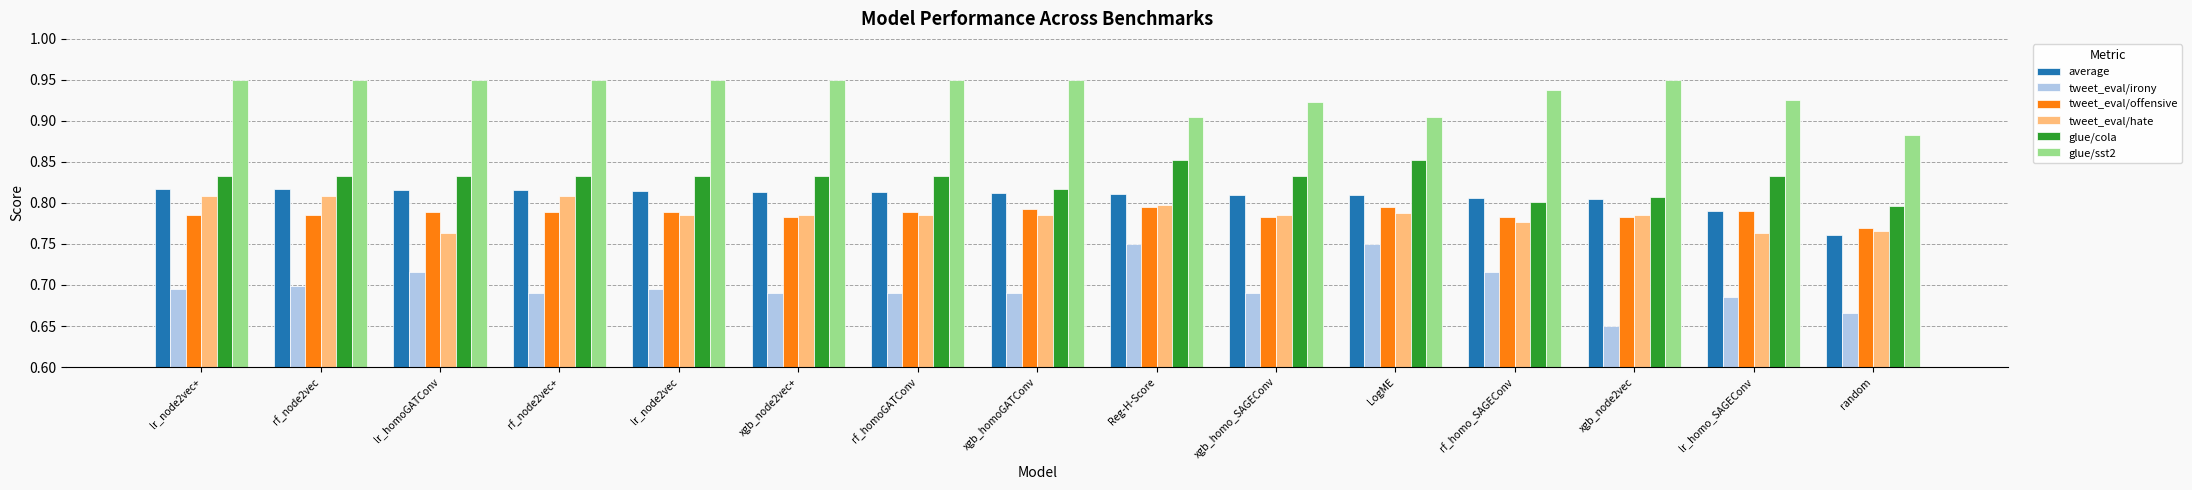

The value of tweet_eval/irony at rf_node2vec is 1.0. True or false?

False